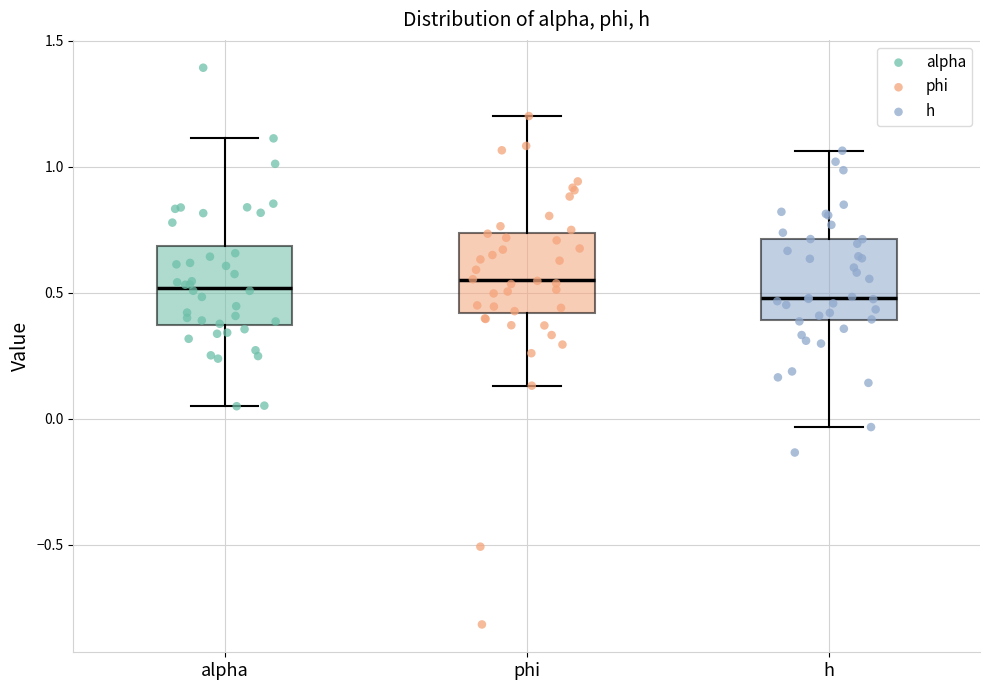

Reading left to right, transcribe this box plot: for each box, give where its median line is, the range the box spans, and where its two whiskers end, as read against the y-axis. The values are not printed on the chart, so give them approximately, as read against the axis.

alpha: median 0.50, box 0.35 to 0.70, whiskers 0.05 to 1.10
phi: median 0.55, box 0.40 to 0.75, whiskers 0.15 to 1.20
h: median 0.50, box 0.40 to 0.70, whiskers -0.05 to 1.05